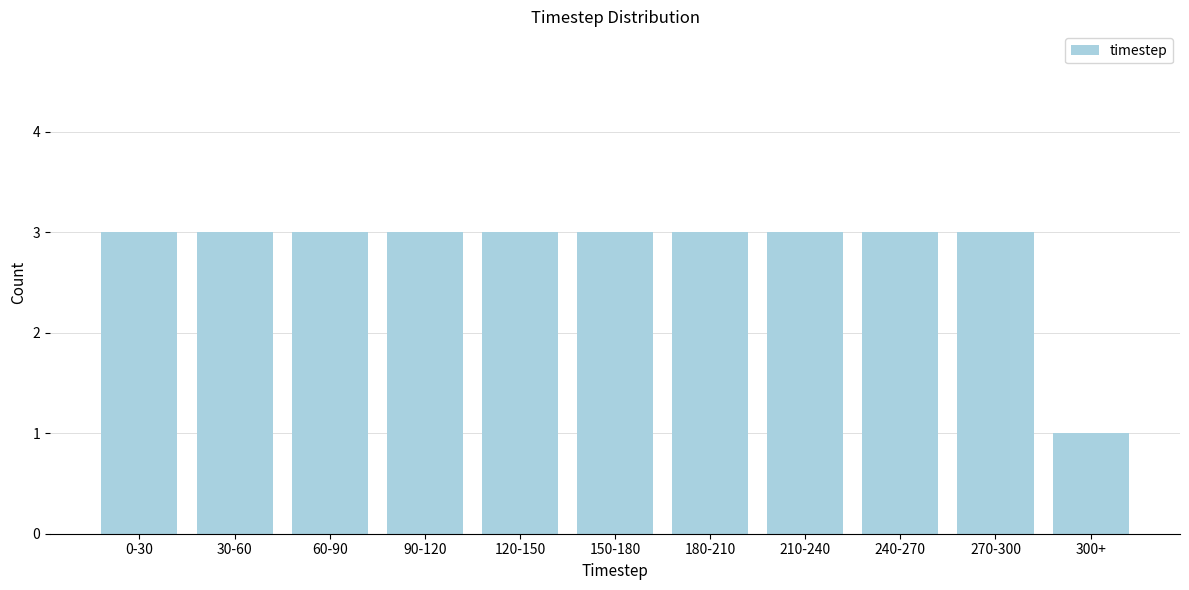

Reading left to right, transcribe all the data shown in this chart.

3	3	3	3	3	3	3	3	3	3	1